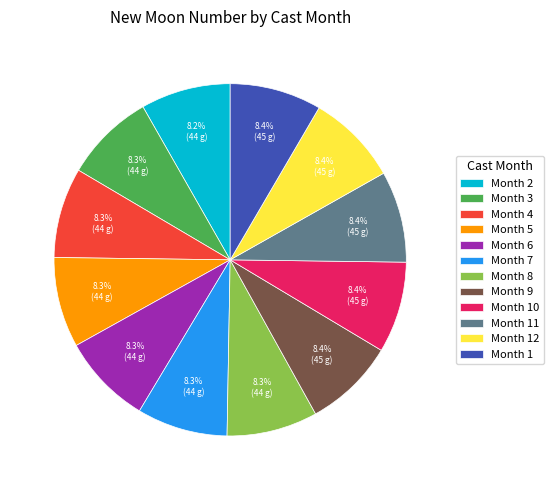

Is there a majority slice in this chart?

No